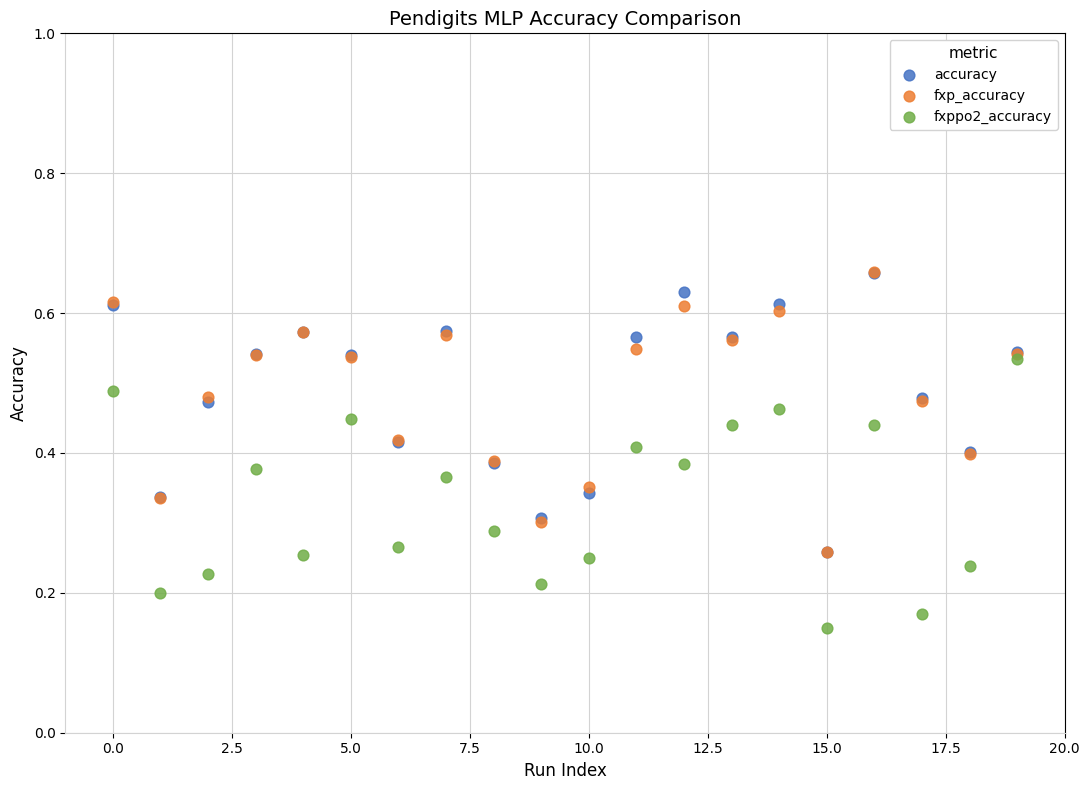

What are all the series names shown in the legend?

accuracy, fxp_accuracy, fxppo2_accuracy